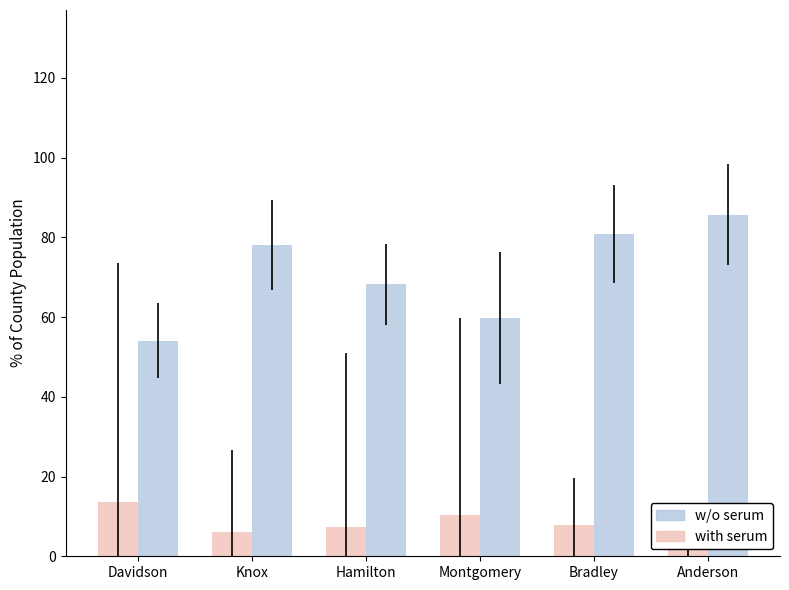

At Knox, list the series in order from largest to smallest.

w/o serum, with serum